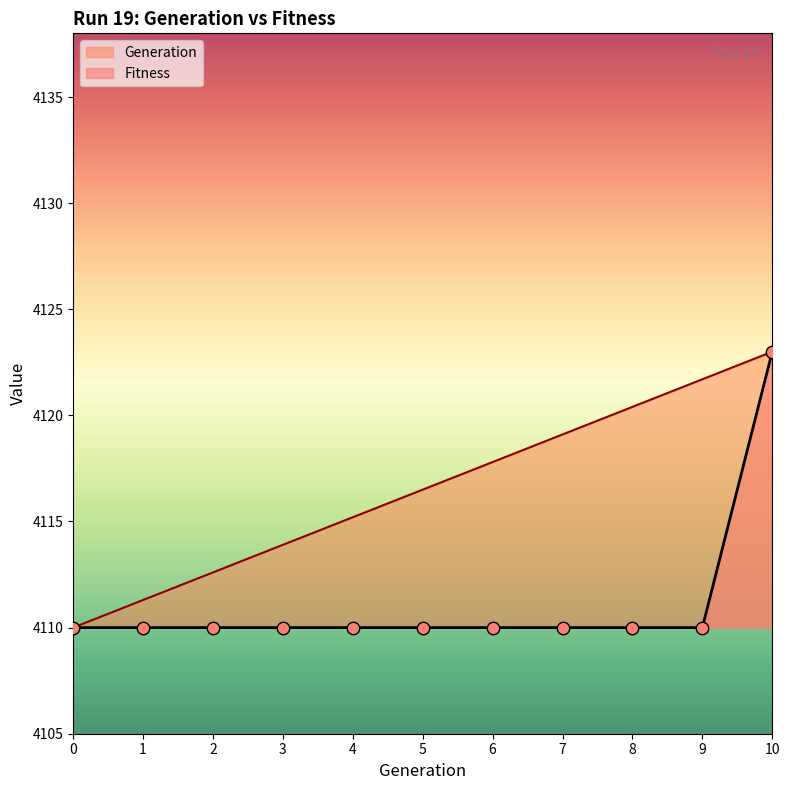

Is the value of Fitness at 6 greater than the value of Generation at 7?

No